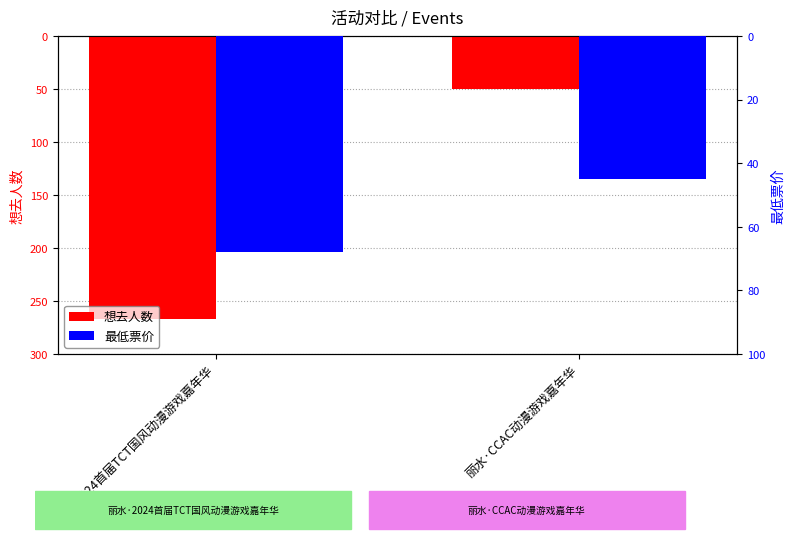

Rank the series at 丽水·CCAC动漫游戏嘉年华 from highest to lowest value.

最低票价, 想去人数